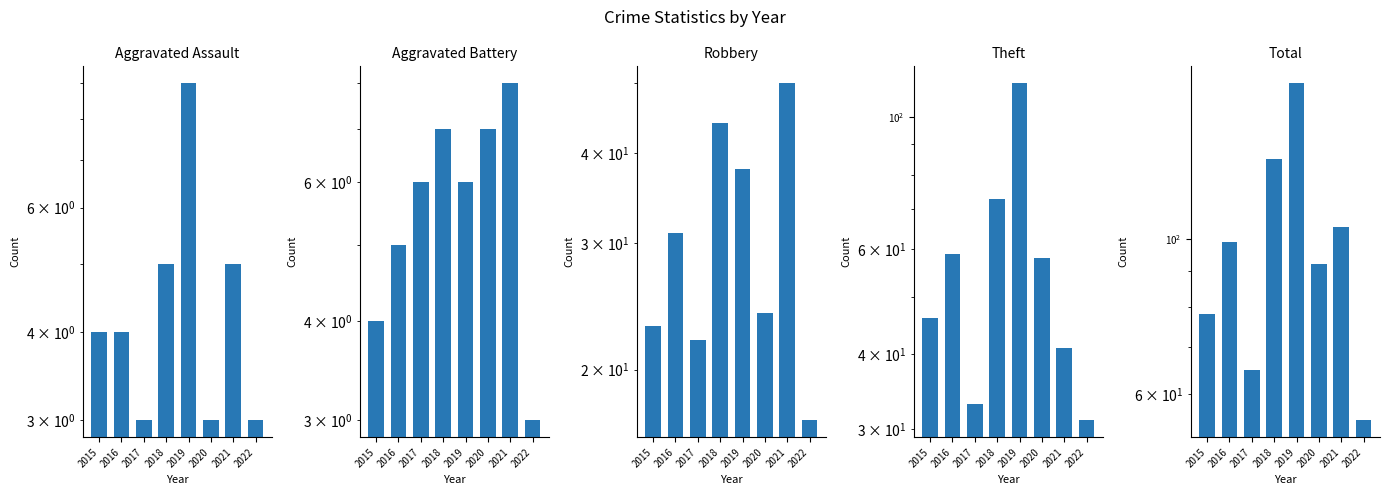

Between 2020 and 2021, which is larger?

2021